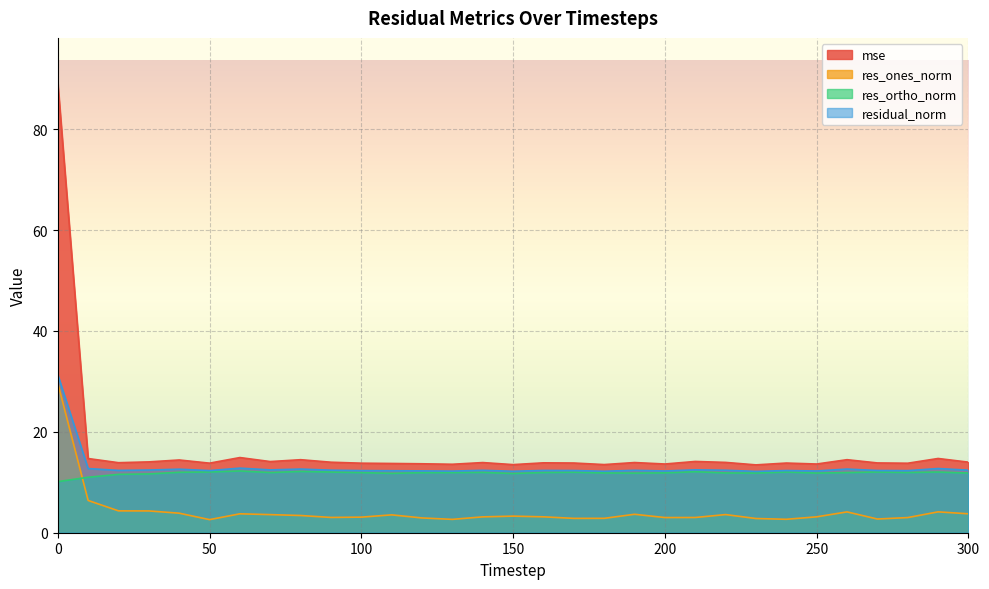

The res_ones_norm series shows 3.6 at 70. True or false?

True